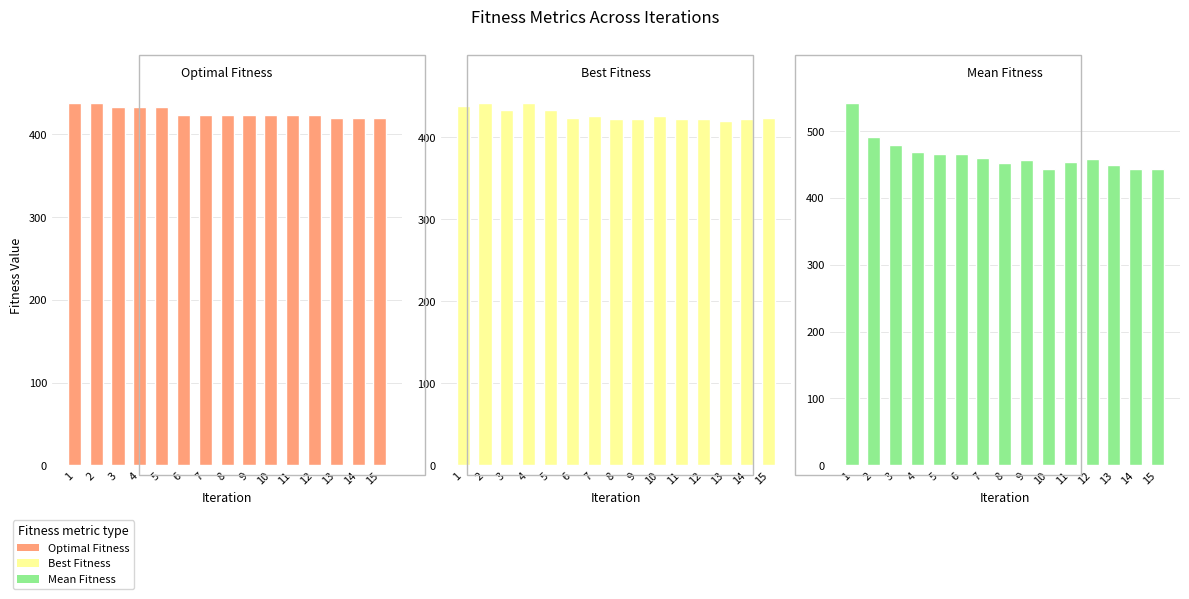

Rank the series at 2 from lowest to highest value.

Optimal Fitness, Best Fitness, Mean Fitness